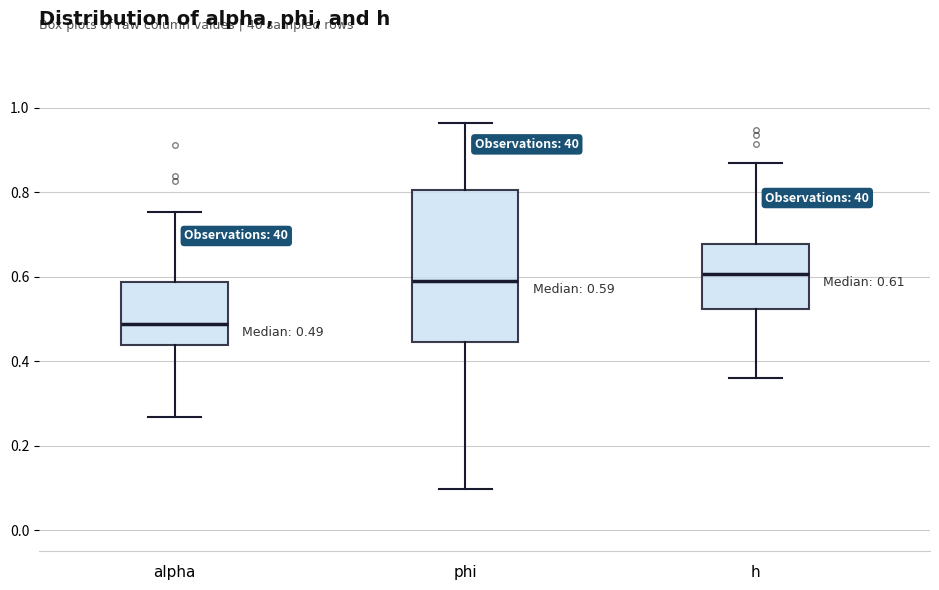

Comparing the boxes themselves (not the whiskers), which one is the tallest?

phi